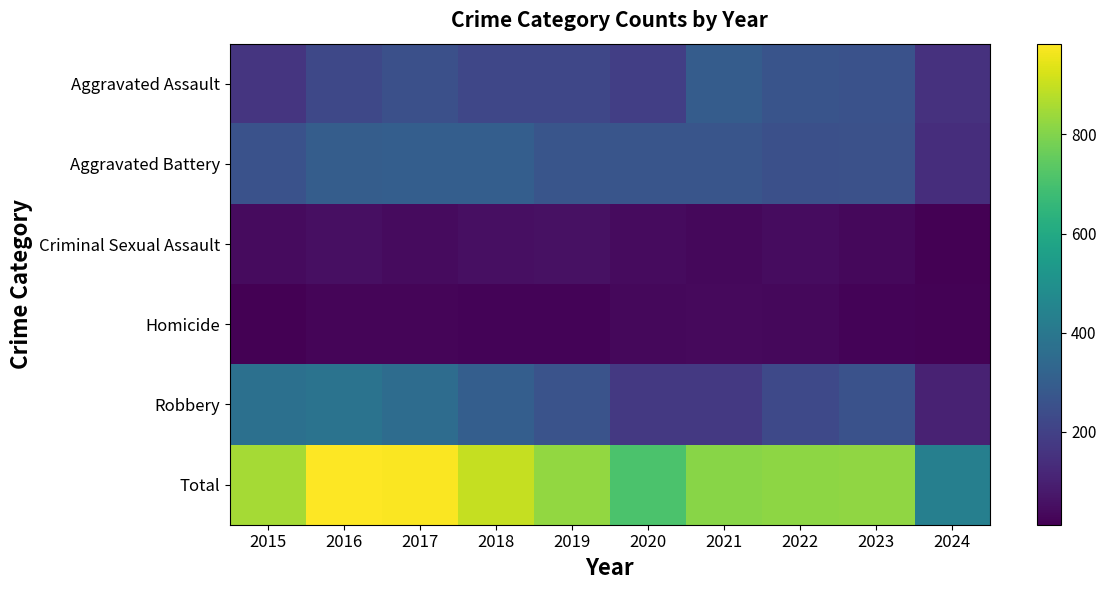

Reading left to right, what are all the values shown in this chart?

Aggravated Assault: 2015=164	2016=225	2017=251	2018=220	2019=220	2020=192	2021=295	2022=264	2023=259	2024=153
Aggravated Battery: 2015=259	2016=298	2017=303	2018=302	2019=267	2020=268	2021=270	2022=249	2023=252	2024=140
Criminal Sexual Assault: 2015=43	2016=51	2017=42	2018=51	2019=55	2020=40	2021=33	2022=45	2023=33	2024=16
Homicide: 2015=13	2016=28	2017=27	2018=23	2019=21	2020=34	2021=38	2022=35	2023=22	2024=18
Robbery: 2015=372	2016=381	2017=356	2018=302	2019=263	2020=174	2021=175	2022=227	2023=257	2024=106
Total: 2015=851	2016=983	2017=979	2018=898	2019=826	2020=708	2021=811	2022=820	2023=823	2024=433